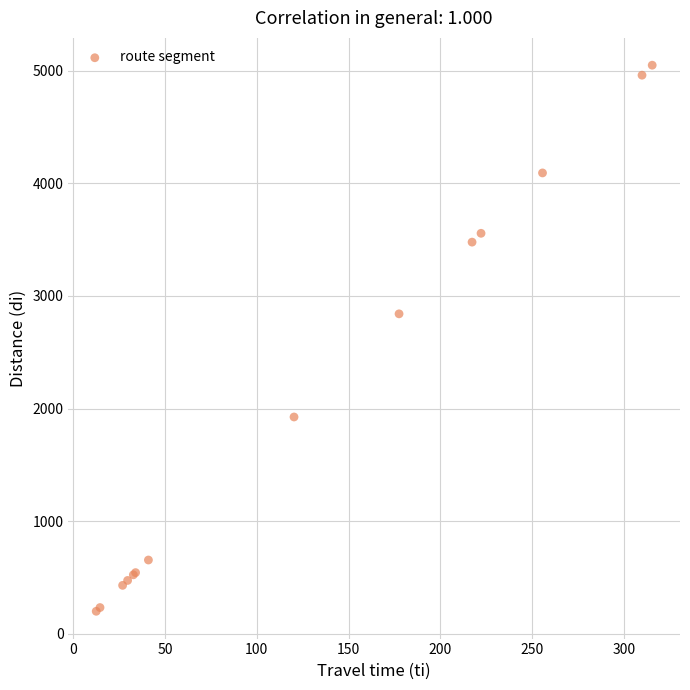

What Y value in the scatter plot is closest to 2623?

2840.4